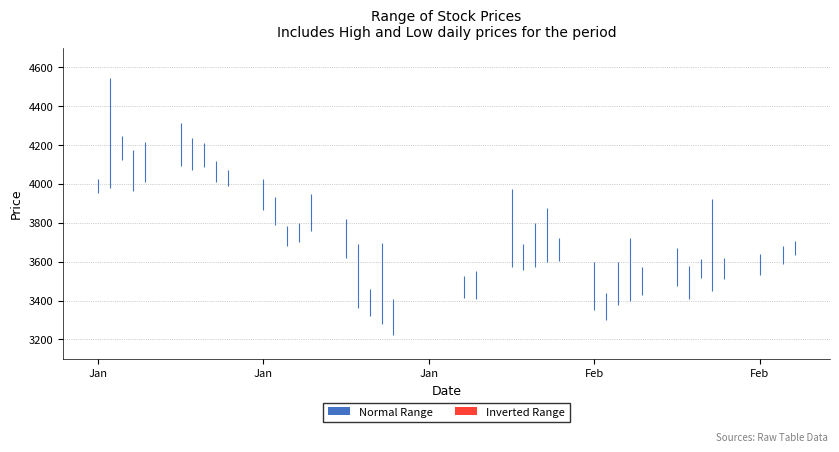

What is the difference between the low values at 8 and 34?

495